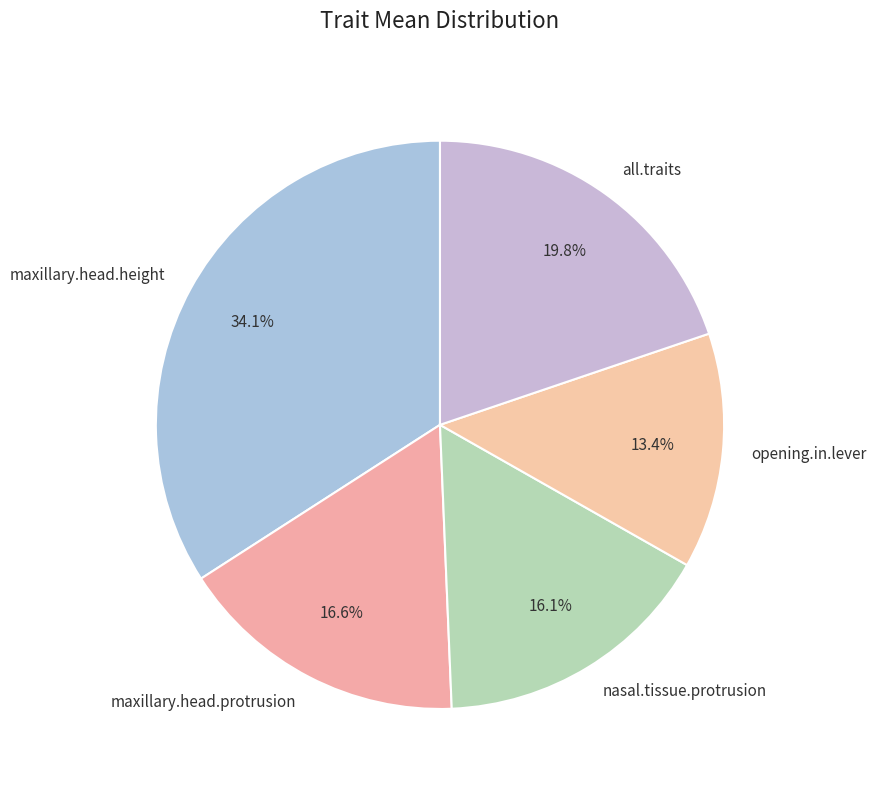

What is the total percentage of opening.in.lever and nasal.tissue.protrusion?

29.5%